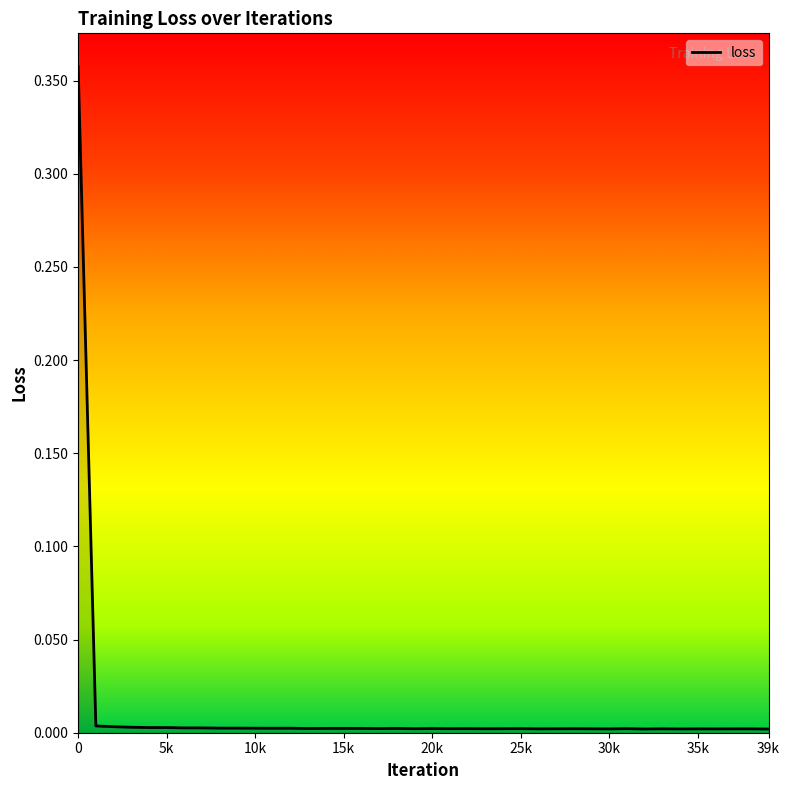

How many lines are shown in the chart?

1